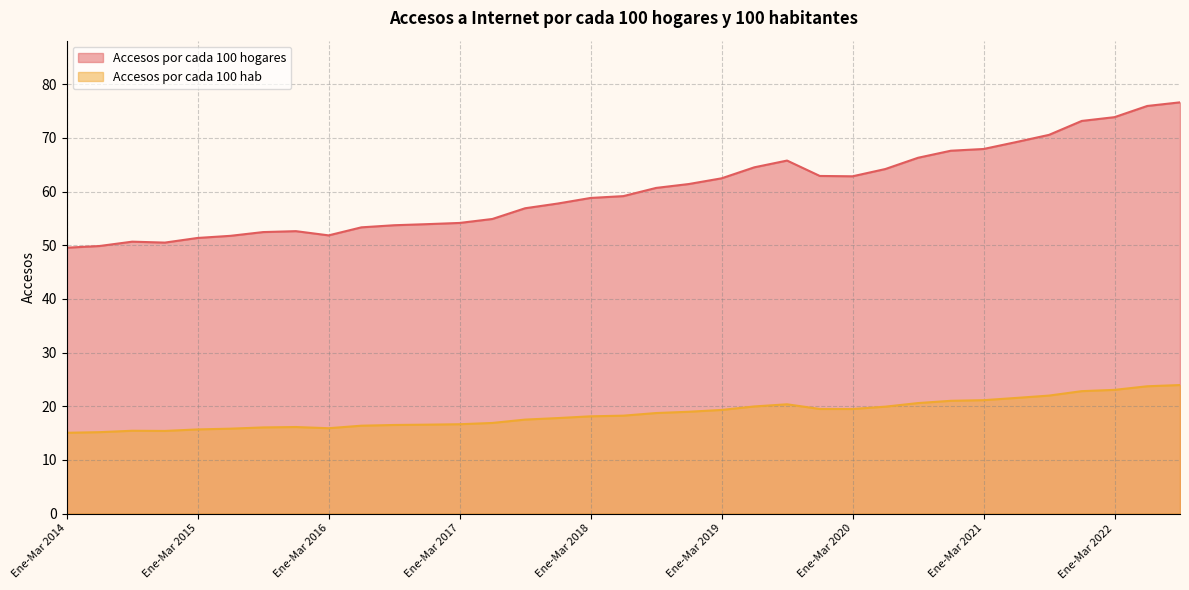

Does the chart display data point markers on the line(s)?

No